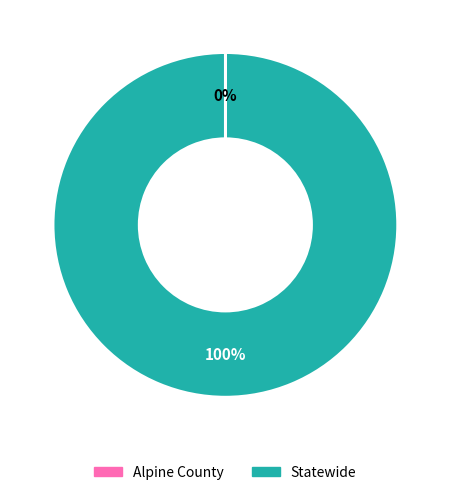

To the nearest percent, what is the difference between the largest and smallest slice percentages?

100%